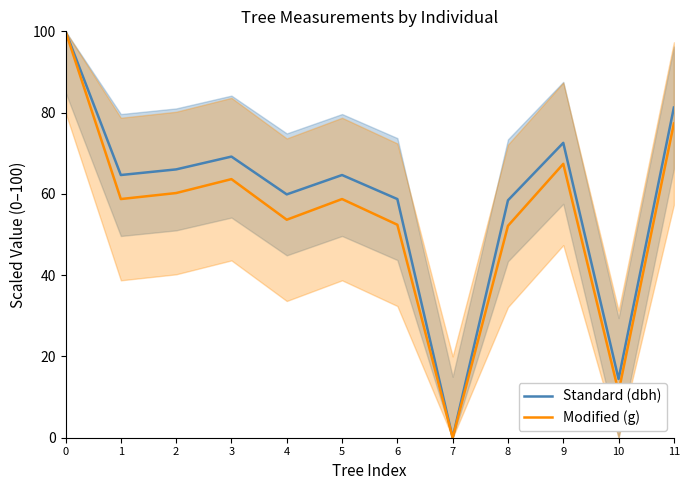

Reading right to left, extract all data points from this chart.

Standard (dbh): 81.2	14.5	72.6	58.4	0.0	58.7	64.6	59.9	69.2	66.0	64.6	100.0
Modified (g): 77.3	11.3	67.4	52.1	0.0	52.4	58.7	53.6	63.6	60.2	58.7	100.0